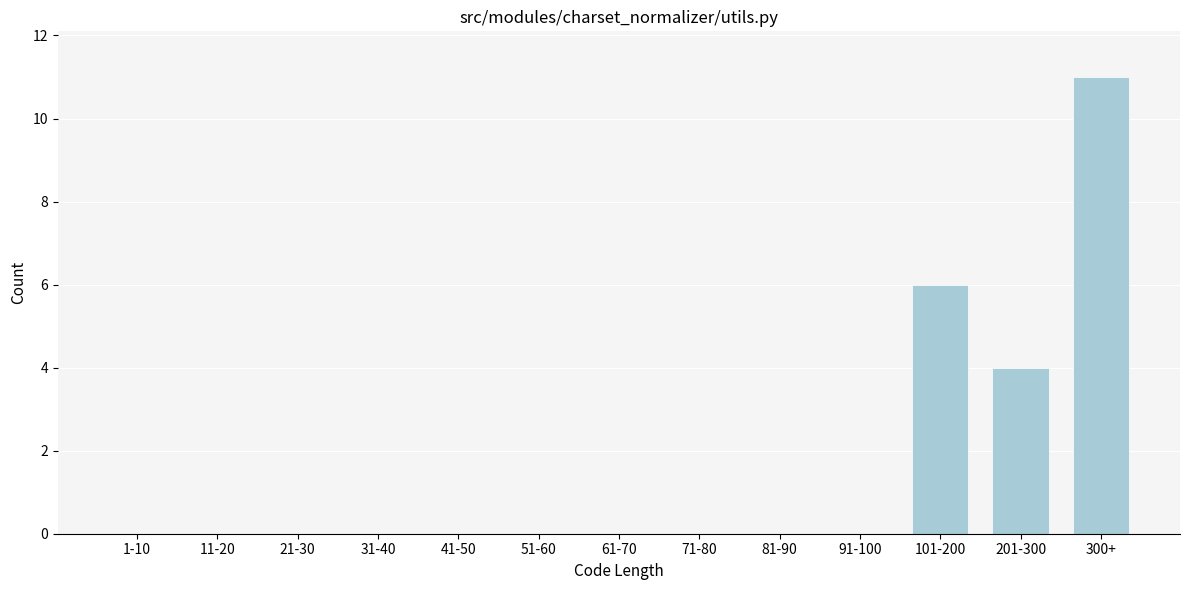

Reading left to right, extract all data points from this chart.

1-10=0	11-20=0	21-30=0	31-40=0	41-50=0	51-60=0	61-70=0	71-80=0	81-90=0	91-100=0	101-200=6	201-300=4	300+=11